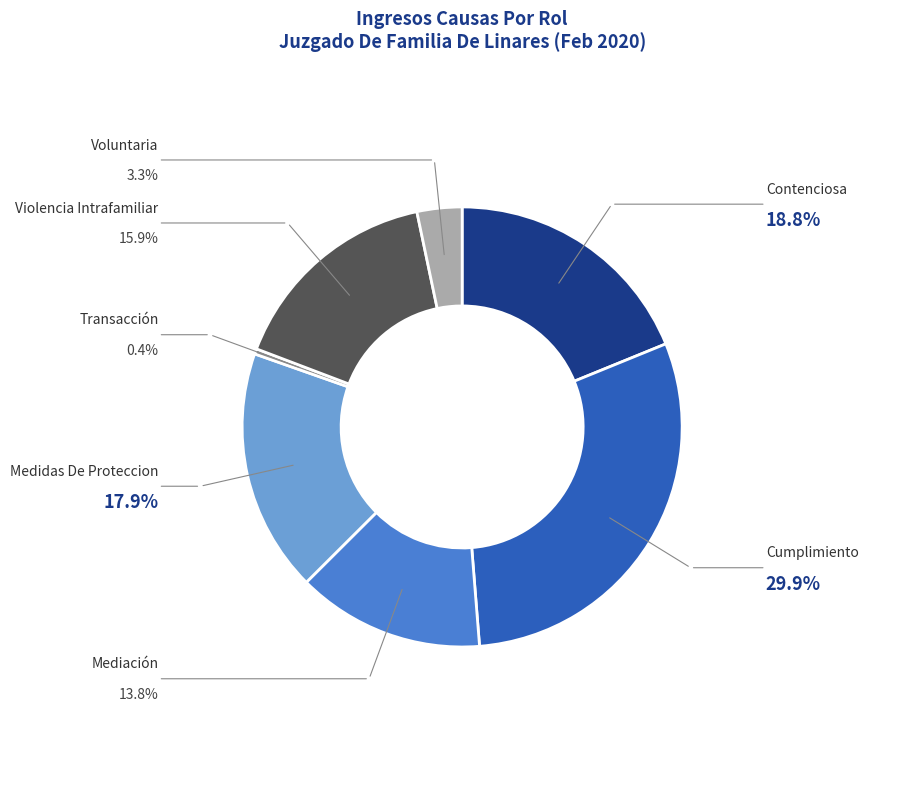

Which category has the smallest portion of the pie?

Transacción